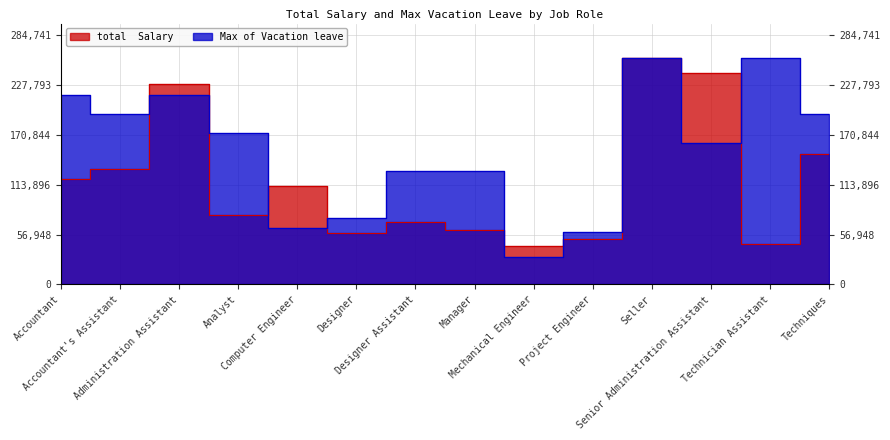

Reading left to right, what are all the values shown in this chart?

total  Salary: 120719.0	132280.0	228255.0	78949.0	112354.0	58873.0	71654.0	62590.0	43394.0	51879.0	258856.0	241378.0	46158.0	148908.0
Max of Vacation leave: 215713.3	194142.0	215713.3	172570.7	64714.0	76013.3	129428.0	129428.0	30816.2	59578.0	258856.0	161805.5	258856.0	194142.0